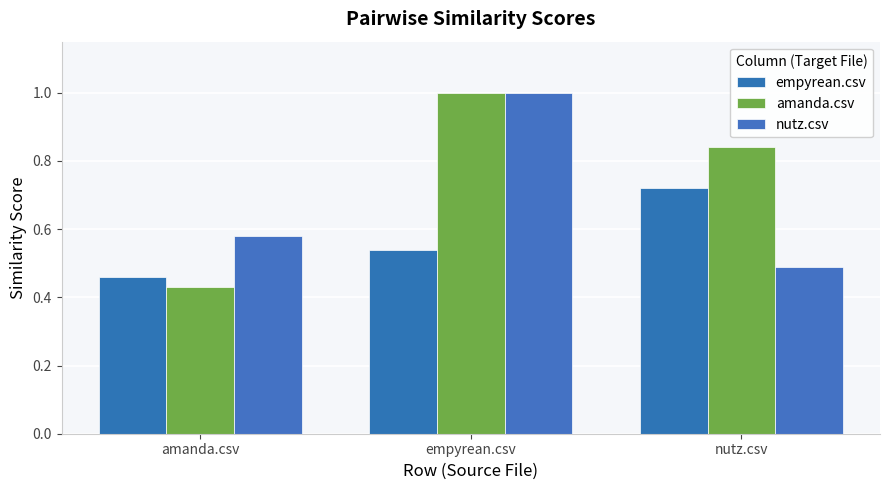

What are all the series names shown in the legend?

empyrean.csv, amanda.csv, nutz.csv